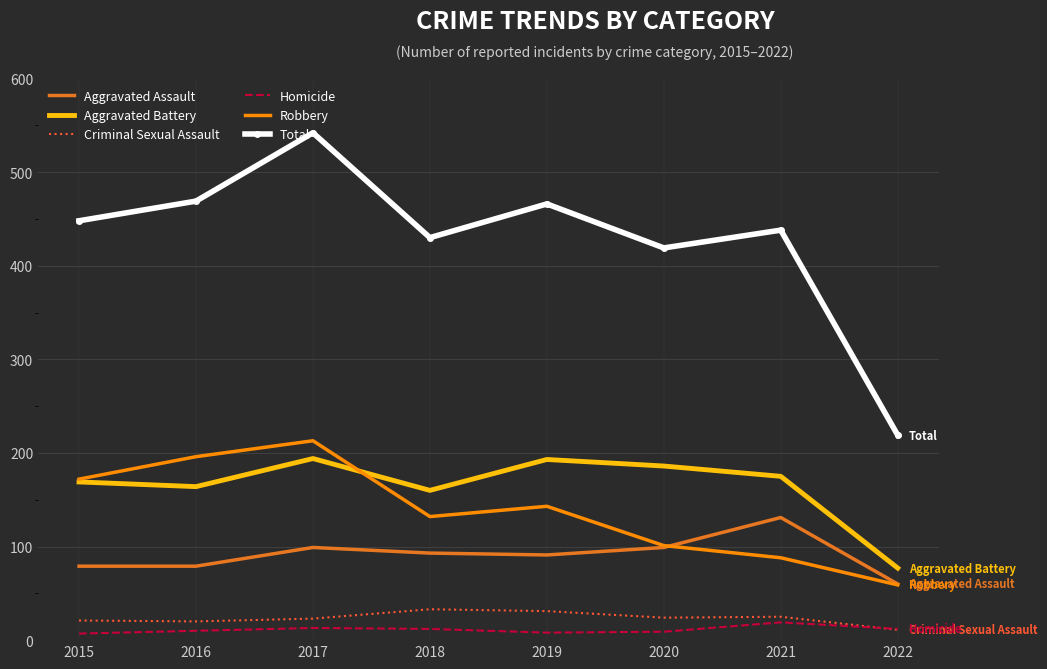

Which series has the largest total across all categories?

Total